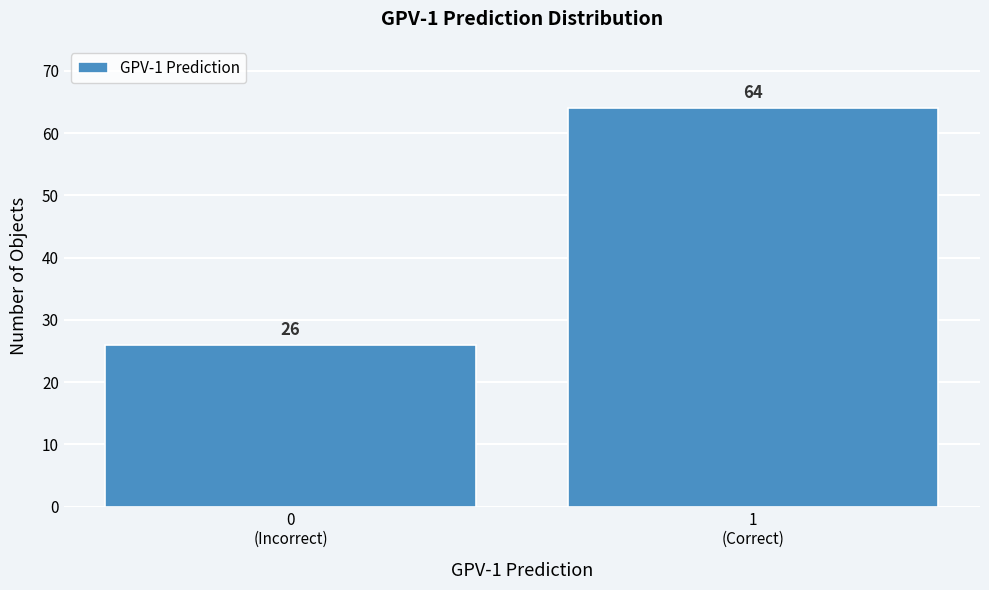

Reading left to right, extract all data points from this chart.

26	64